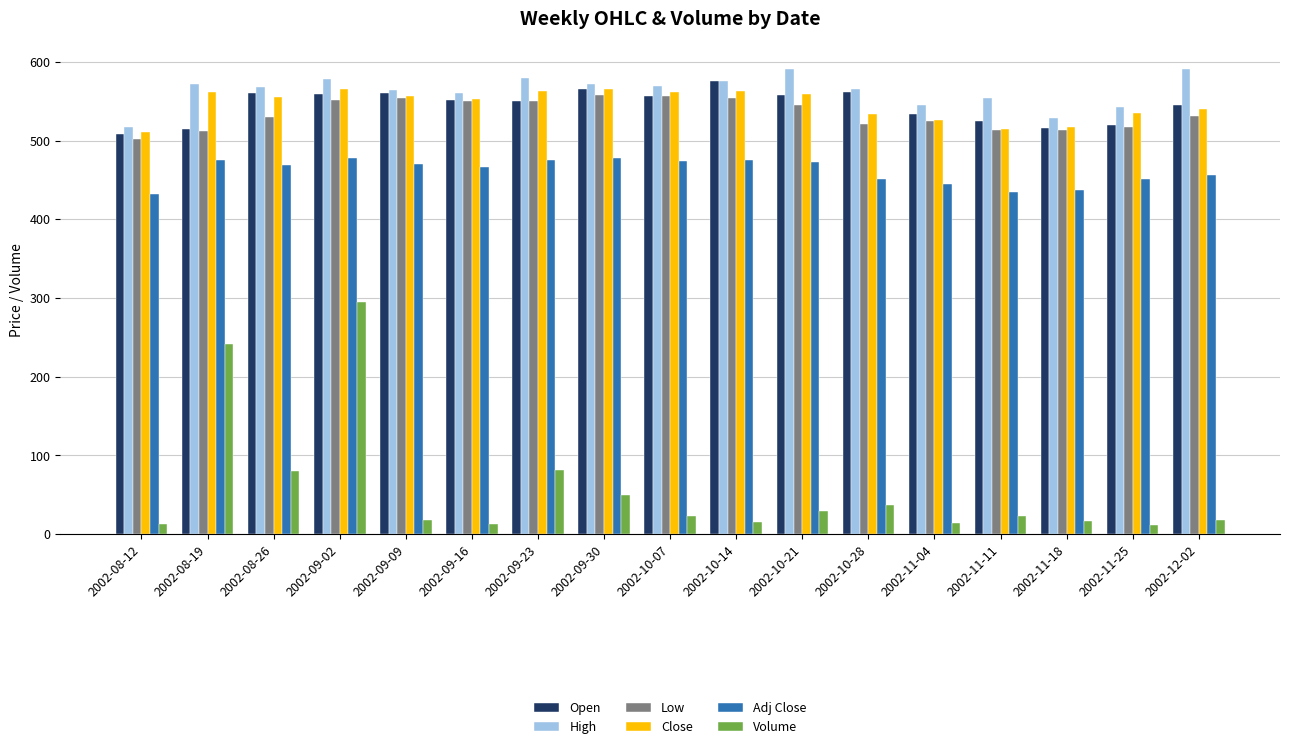

How many data points in Close are less than 555?

8